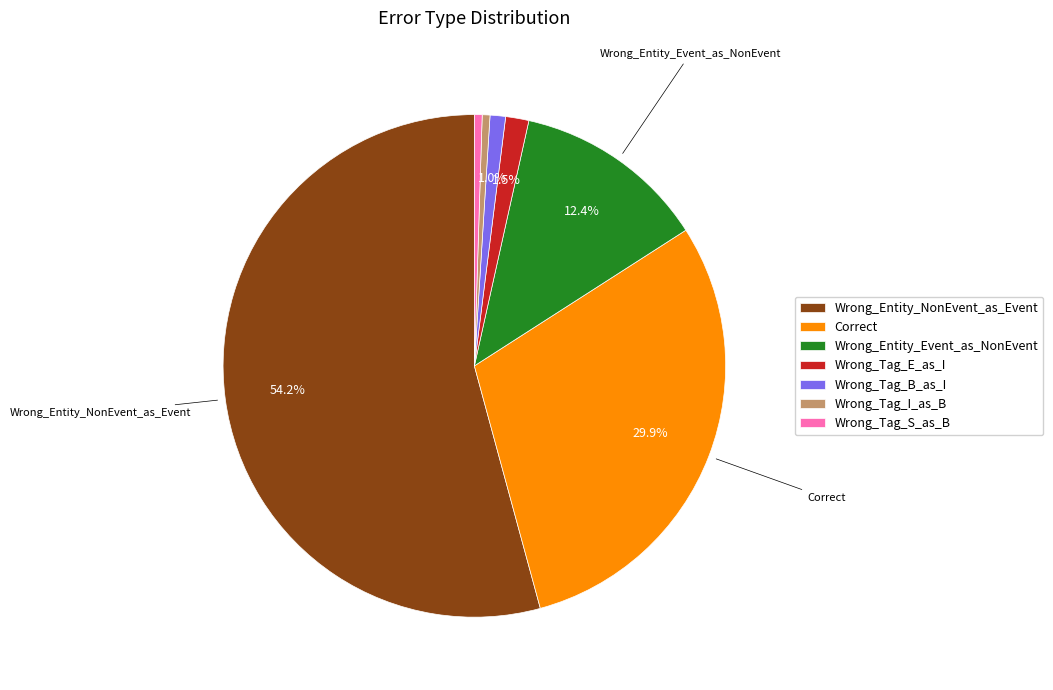

To the nearest percent, what is the difference between the largest and smallest slice percentages?

54%